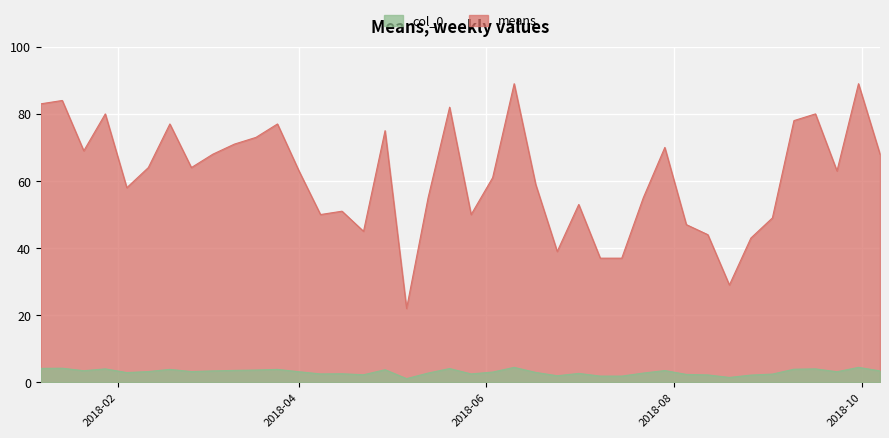

What is the difference between the maximum and minimum values?

67